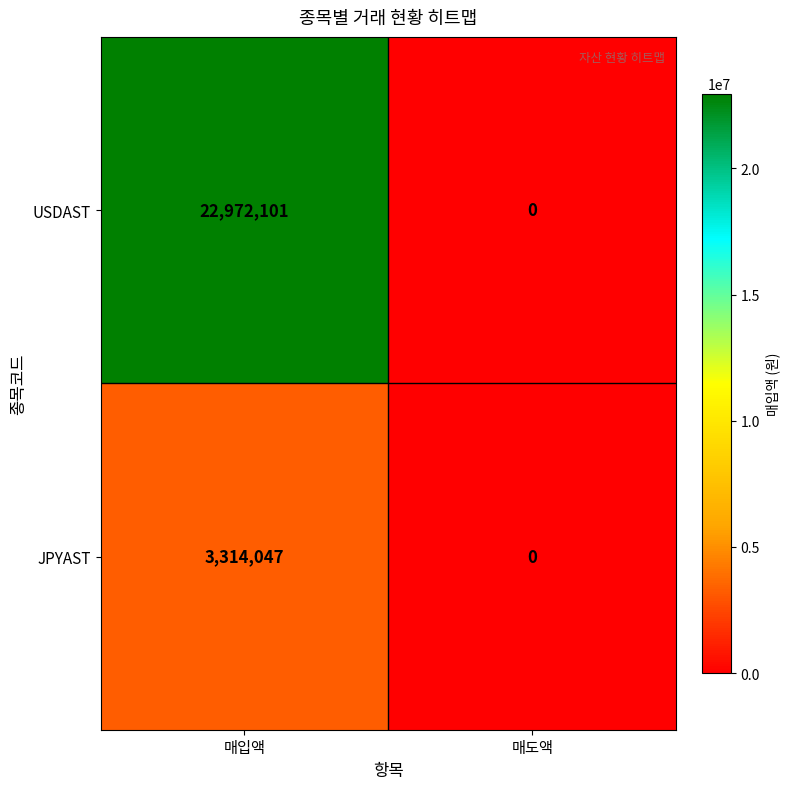

Reading left to right, what are all the values shown in this chart?

USDAST: 22972101	0
JPYAST: 3314047	0